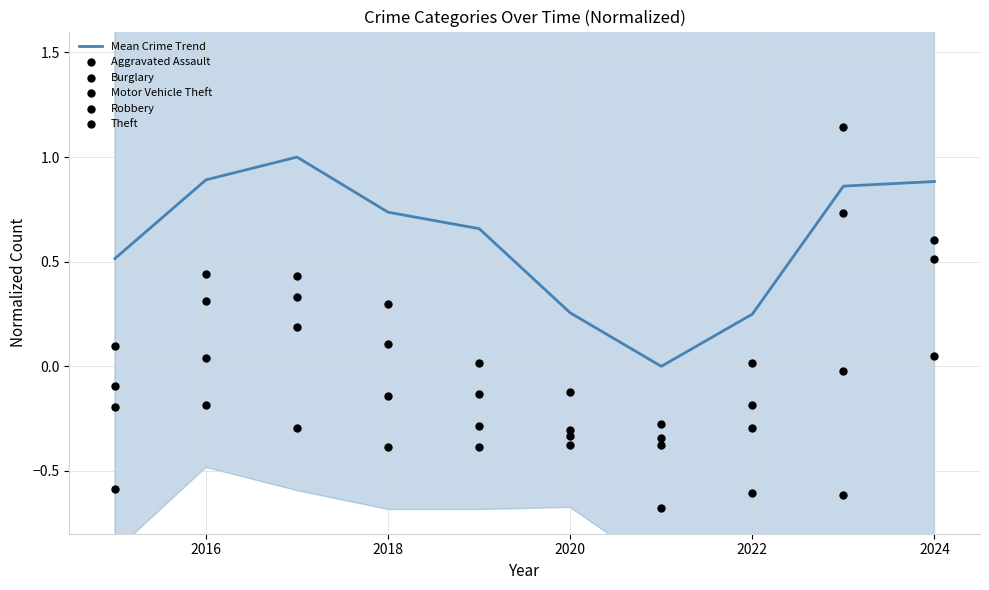

What are all the series names shown in the legend?

Mean Crime Trend, Aggravated Assault, Burglary, Motor Vehicle Theft, Robbery, Theft